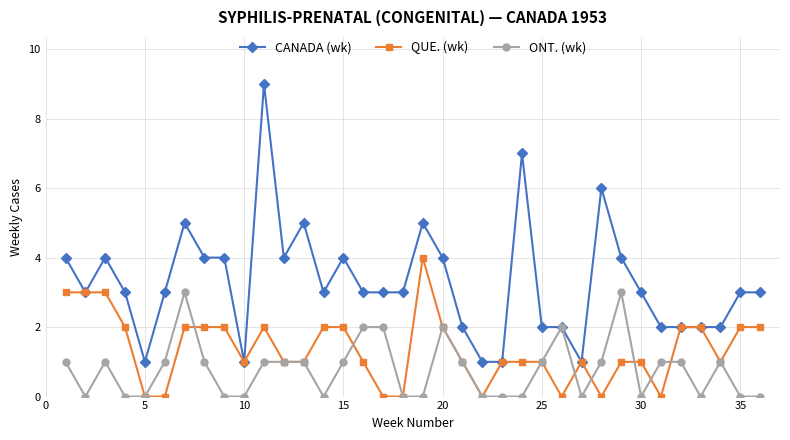

List the series in order of their peak value, lowest first.

ONT. (wk), QUE. (wk), CANADA (wk)